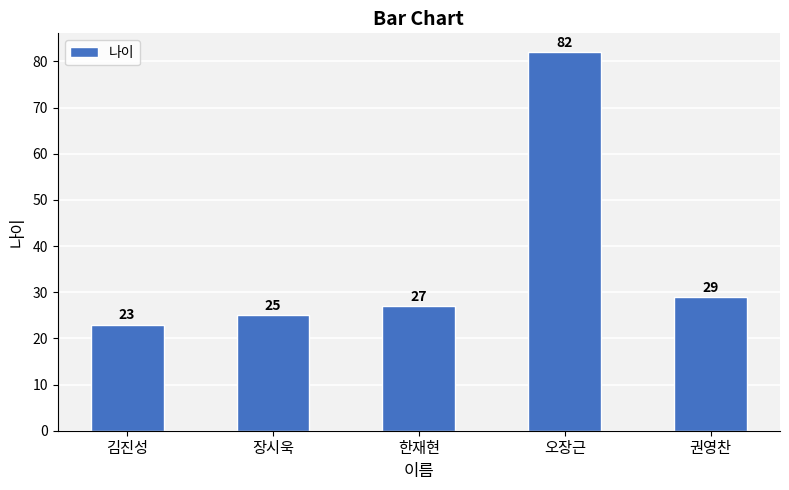

Which has a higher value, 한재현 or 오장근?

오장근